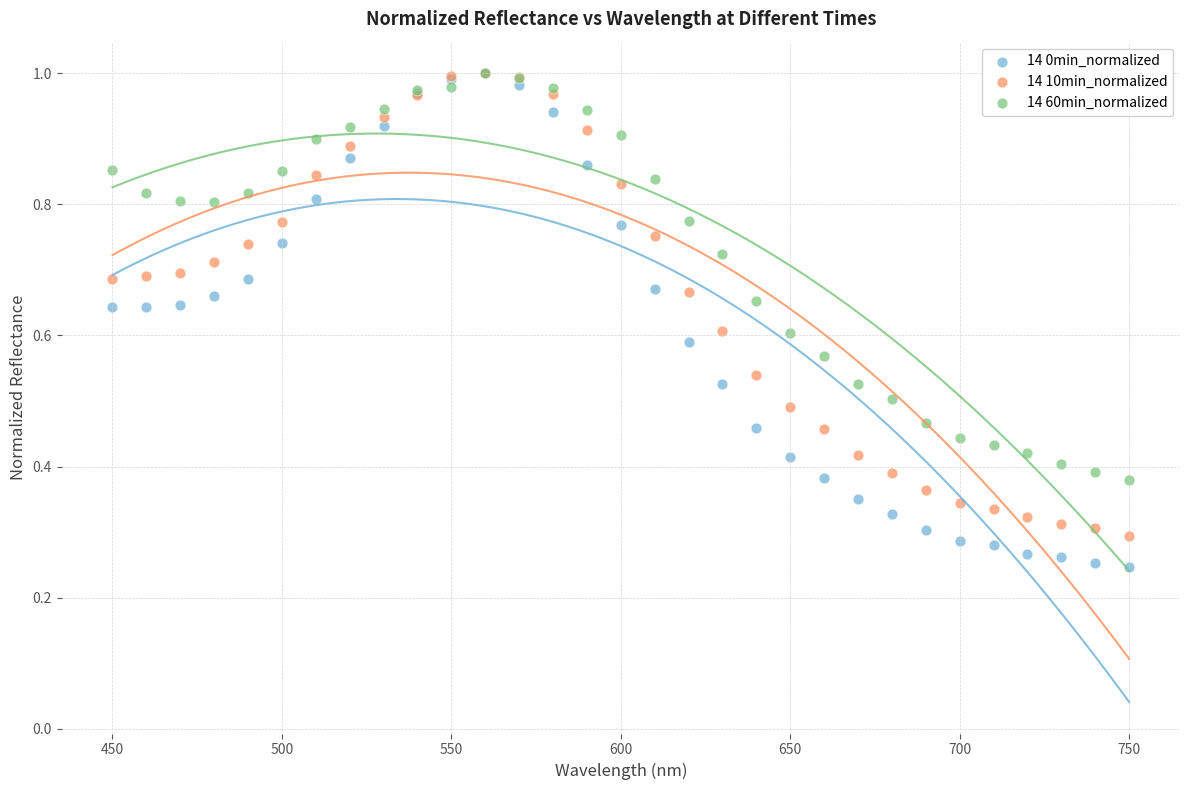

Which series contains the lowest Y value?

14 0min_normalized